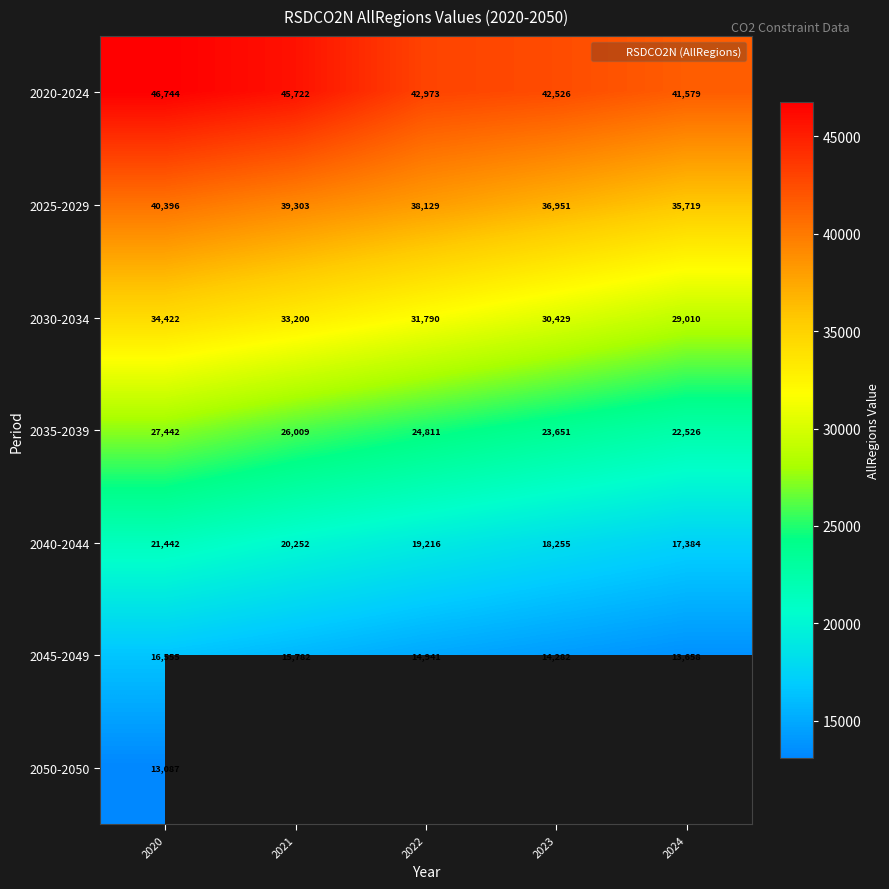

The 2035-2039 series shows 13068.7 at 2024. True or false?

False